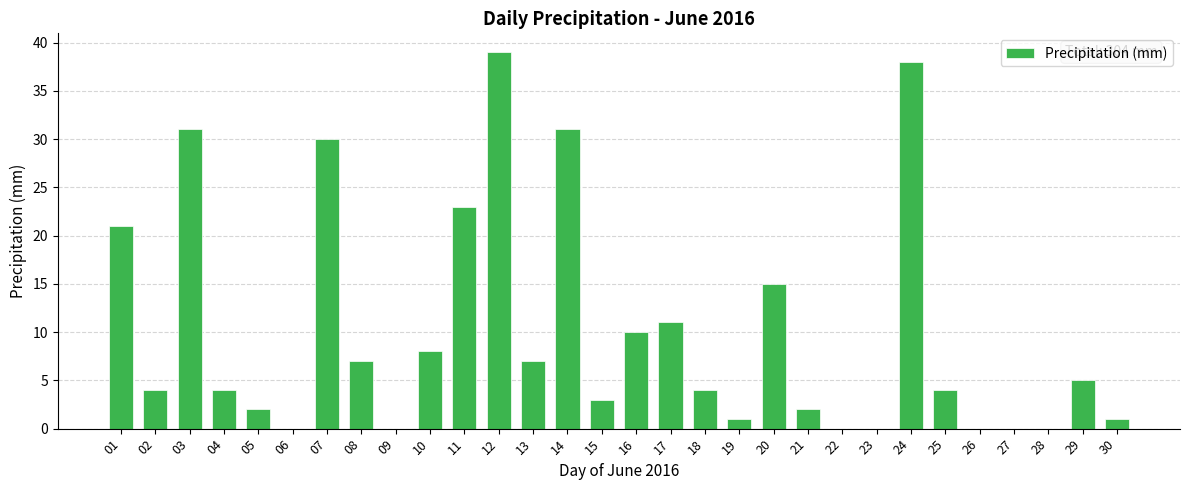

What is the change in value from 21 to 27?

-2